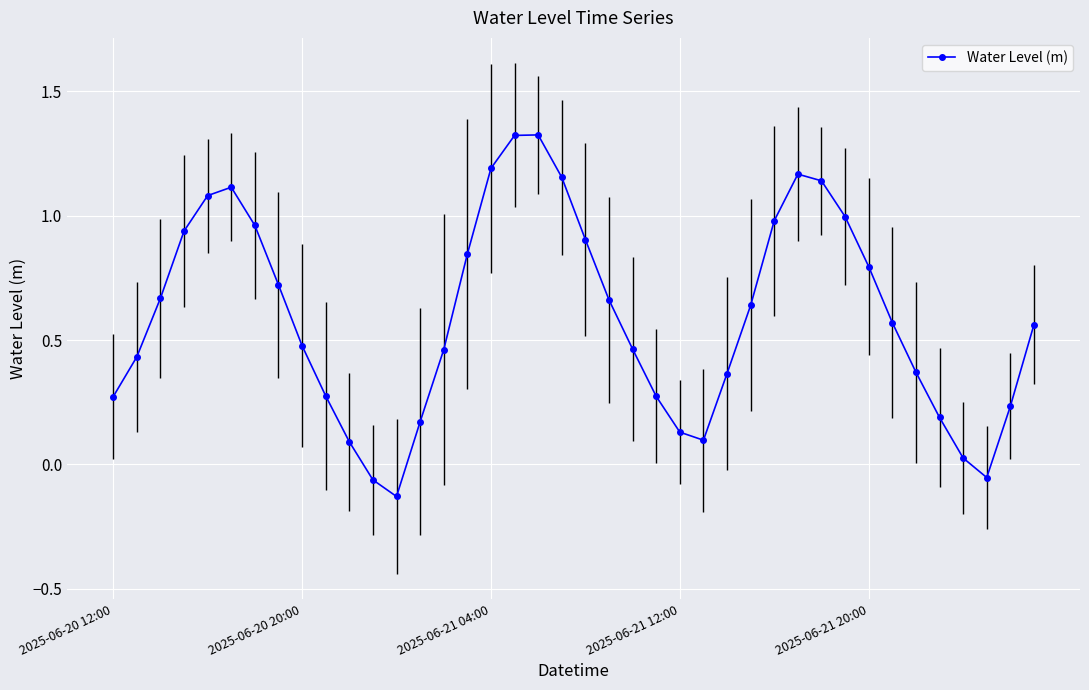

What is the sum of all values?

23.8